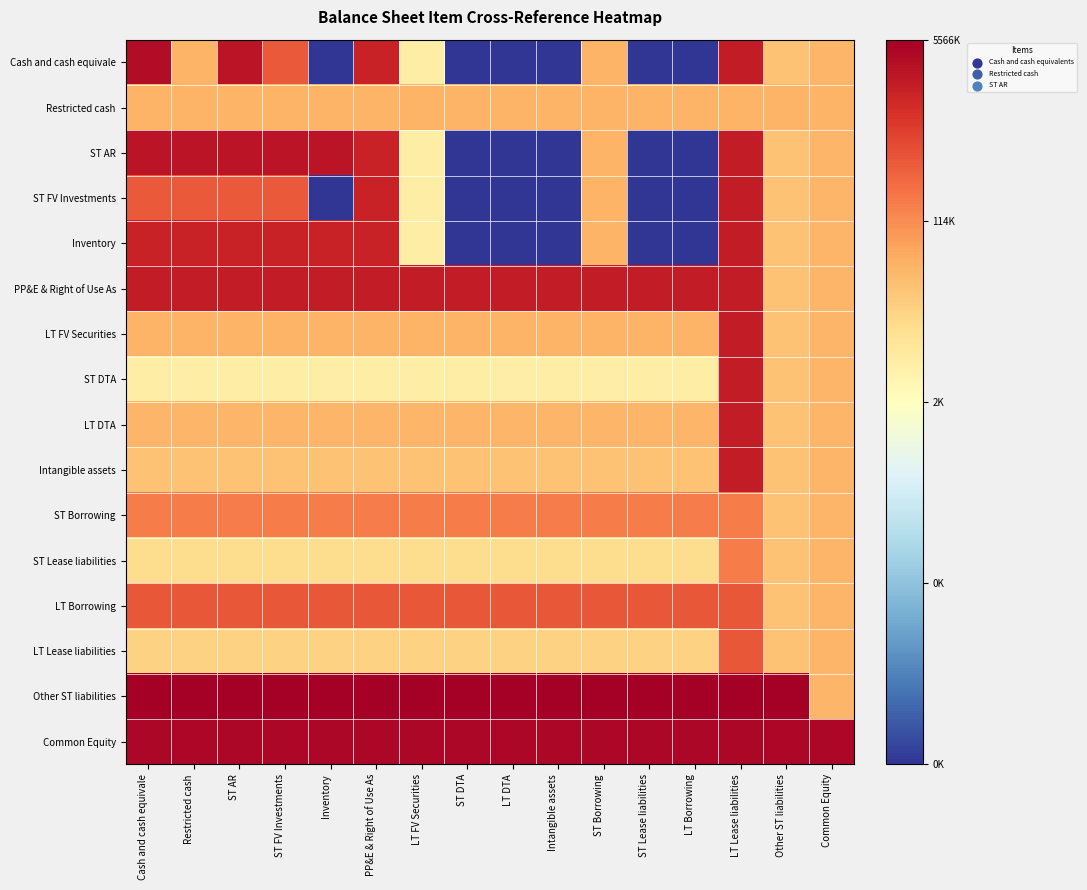

At which category is the sum across all series the highest?

LT Lease liabilities